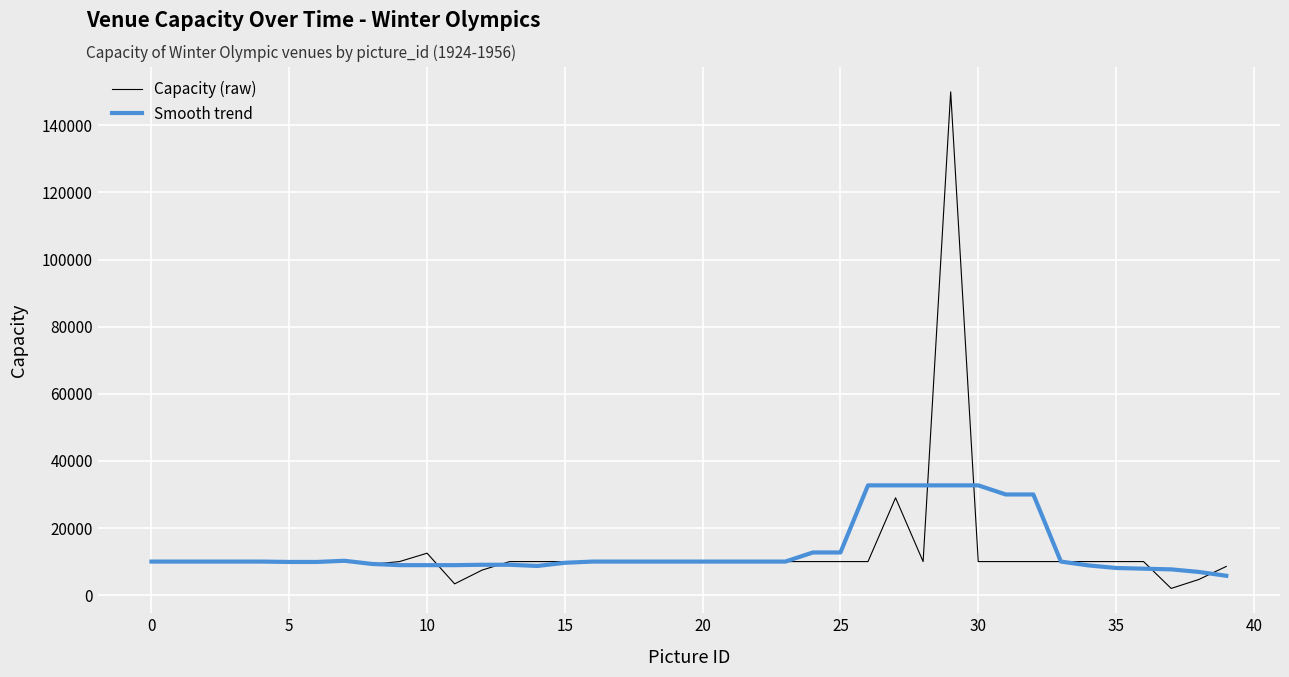

What are all the series names shown in the legend?

Capacity (raw), Smooth trend